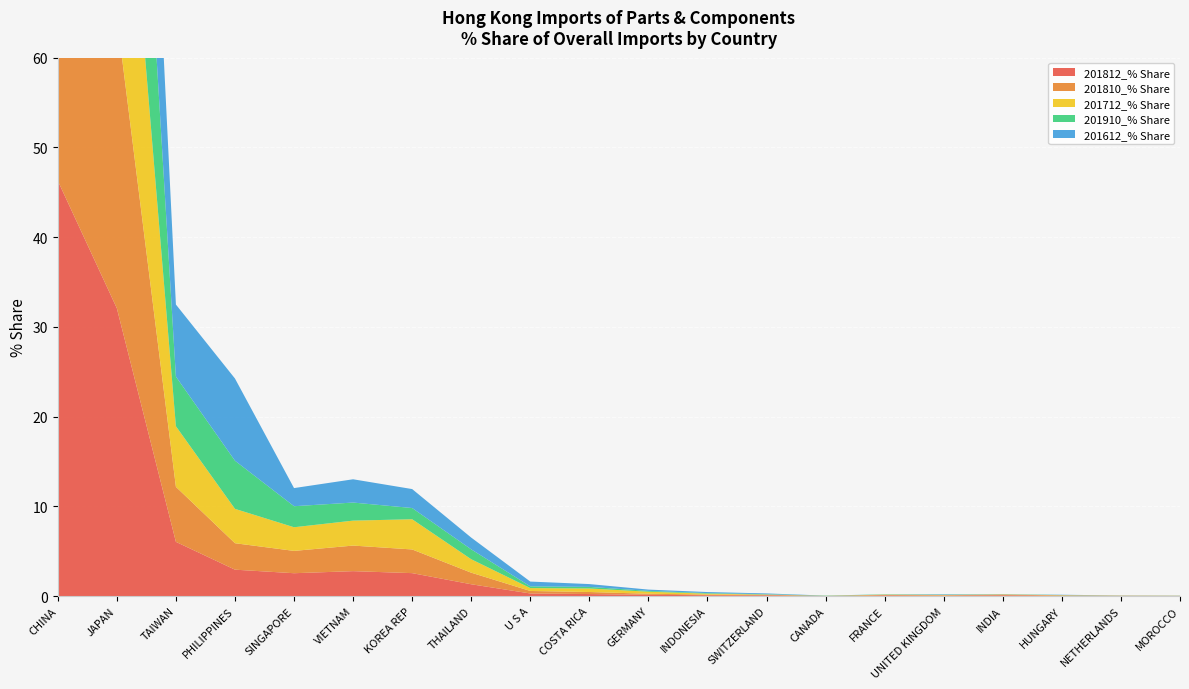

Reading left to right, transcribe all the data shown in this chart.

201812_% Share: CHINA=46.3	JAPAN=32.1	TAIWAN=6.0	PHILIPPINES=2.9	SINGAPORE=2.5	VIETNAM=2.8	KOREA REP=2.5	THAILAND=1.3	U S A=0.3	COSTA RICA=0.2	GERMANY=0.1	INDONESIA=0.1	SWITZERLAND=0.1	CANADA=0.0	FRANCE=0.1	UNITED KINGDOM=0.0	INDIA=0.1	HUNGARY=0.0	NETHERLANDS=0.0	MOROCCO=0.0
201810_% Share: CHINA=45.7	JAPAN=32.5	TAIWAN=6.1	PHILIPPINES=2.9	SINGAPORE=2.5	VIETNAM=2.8	KOREA REP=2.6	THAILAND=1.3	U S A=0.3	COSTA RICA=0.2	GERMANY=0.1	INDONESIA=0.1	SWITZERLAND=0.1	CANADA=0.0	FRANCE=0.1	UNITED KINGDOM=0.0	INDIA=0.1	HUNGARY=0.0	NETHERLANDS=0.0	MOROCCO=0.0
201712_% Share: CHINA=42.5	JAPAN=33.3	TAIWAN=6.8	PHILIPPINES=3.8	SINGAPORE=2.6	VIETNAM=2.8	KOREA REP=3.4	THAILAND=1.5	U S A=0.3	COSTA RICA=0.4	GERMANY=0.2	INDONESIA=0.1	SWITZERLAND=0.0	CANADA=0.0	FRANCE=0.0	UNITED KINGDOM=0.0	INDIA=0.0	HUNGARY=0.0	NETHERLANDS=0.0	MOROCCO=0.0
201910_% Share: CHINA=44.1	JAPAN=35.2	TAIWAN=5.5	PHILIPPINES=5.4	SINGAPORE=2.3	VIETNAM=2.0	KOREA REP=1.3	THAILAND=1.1	U S A=0.2	COSTA RICA=0.2	GERMANY=0.1	INDONESIA=0.1	SWITZERLAND=0.0	CANADA=0.0	FRANCE=0.0	UNITED KINGDOM=0.0	INDIA=0.0	HUNGARY=0.0	NETHERLANDS=0.0	MOROCCO=0.0
201612_% Share: CHINA=38.0	JAPAN=33.3	TAIWAN=8.0	PHILIPPINES=9.2	SINGAPORE=2.0	VIETNAM=2.6	KOREA REP=2.1	THAILAND=1.3	U S A=0.5	COSTA RICA=0.3	GERMANY=0.1	INDONESIA=0.1	SWITZERLAND=0.1	CANADA=0.0	FRANCE=0.0	UNITED KINGDOM=0.0	INDIA=0.0	HUNGARY=0.0	NETHERLANDS=0.0	MOROCCO=0.0